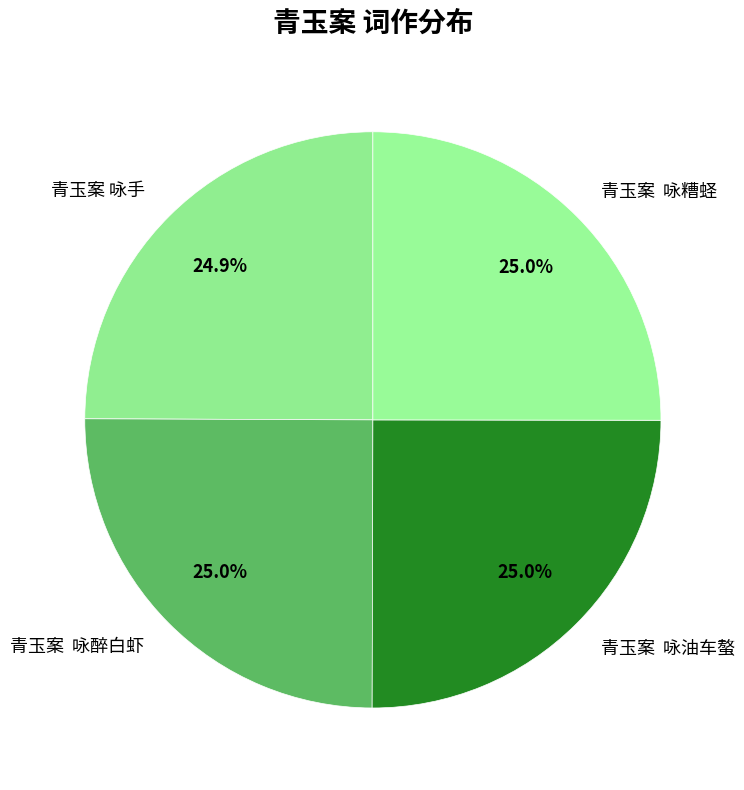

What percentage is NOT represented by 青玉案 咏油车螯?

75.0%